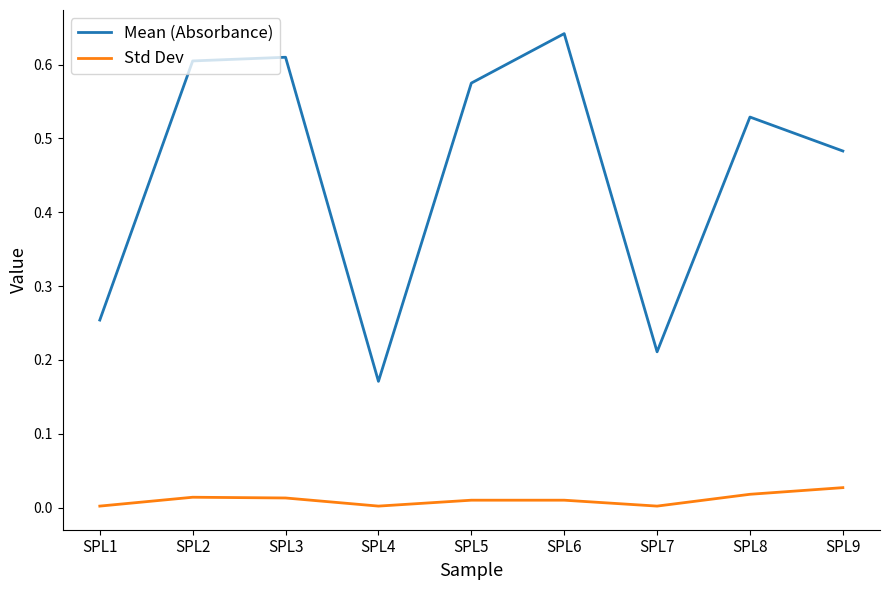

Which series has the largest total across all categories?

Mean (Absorbance)